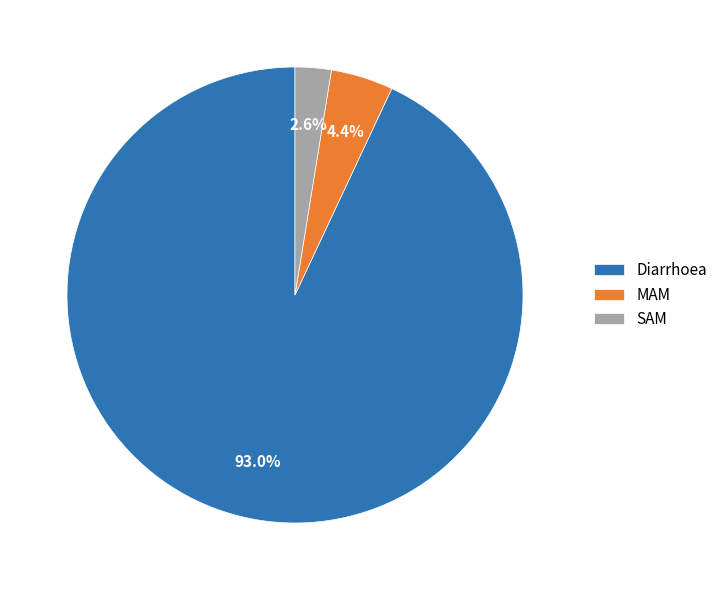

What is the majority slice?

Diarrhoea